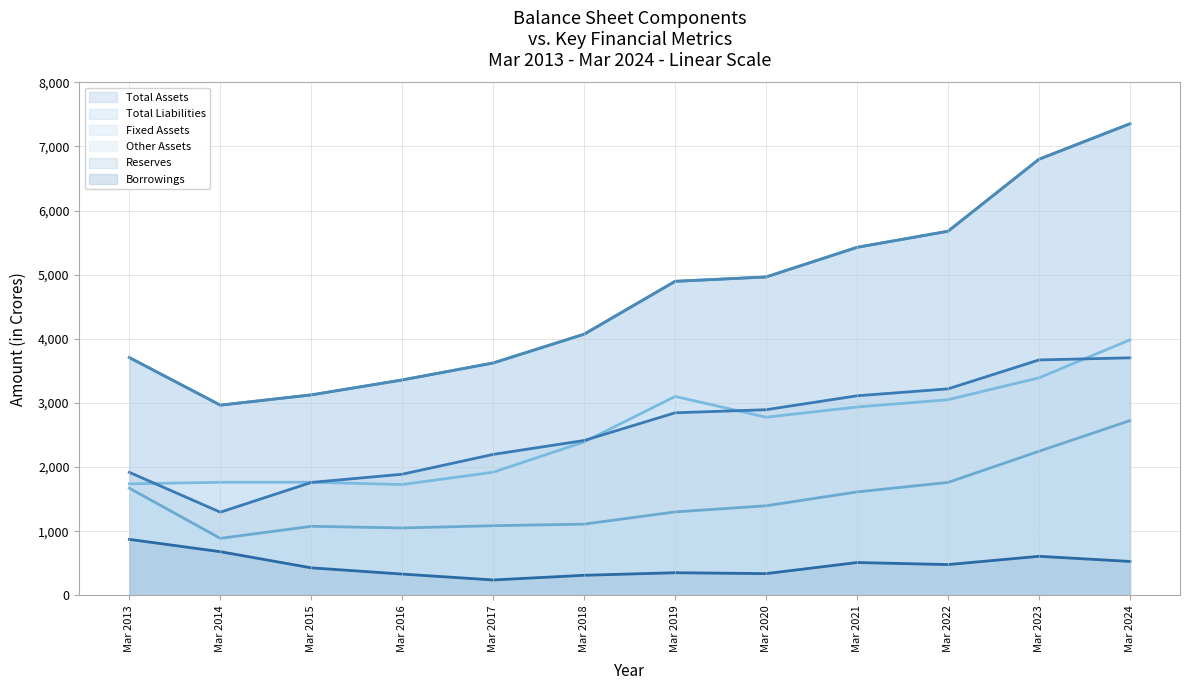

Does the chart display data point markers on the line(s)?

No